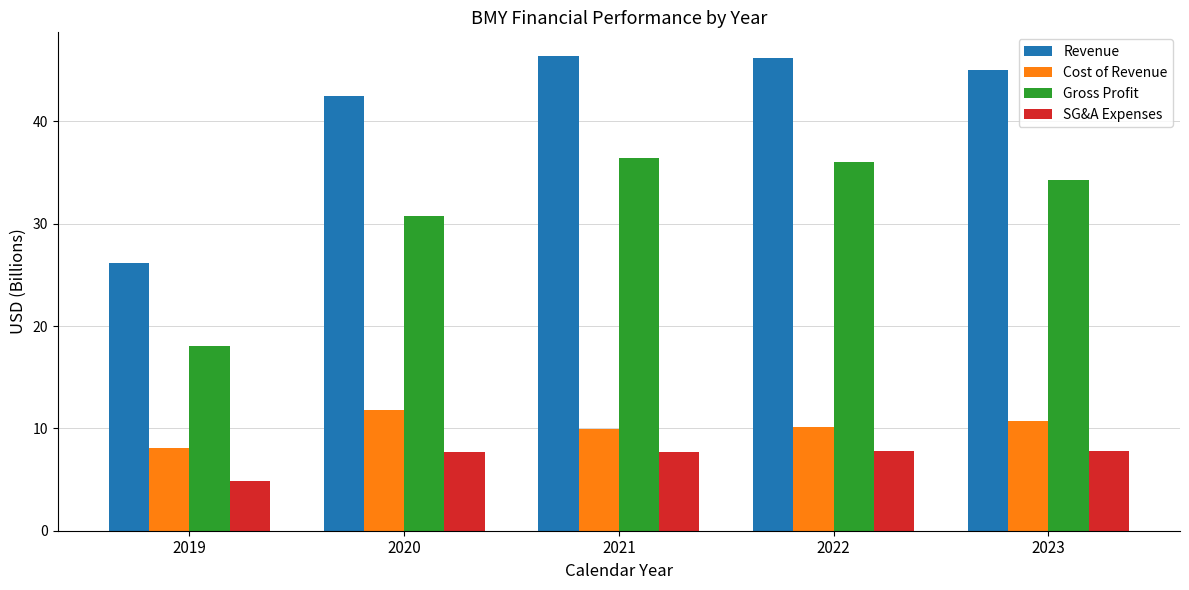

What is the total value across all series at 2020?

92.7